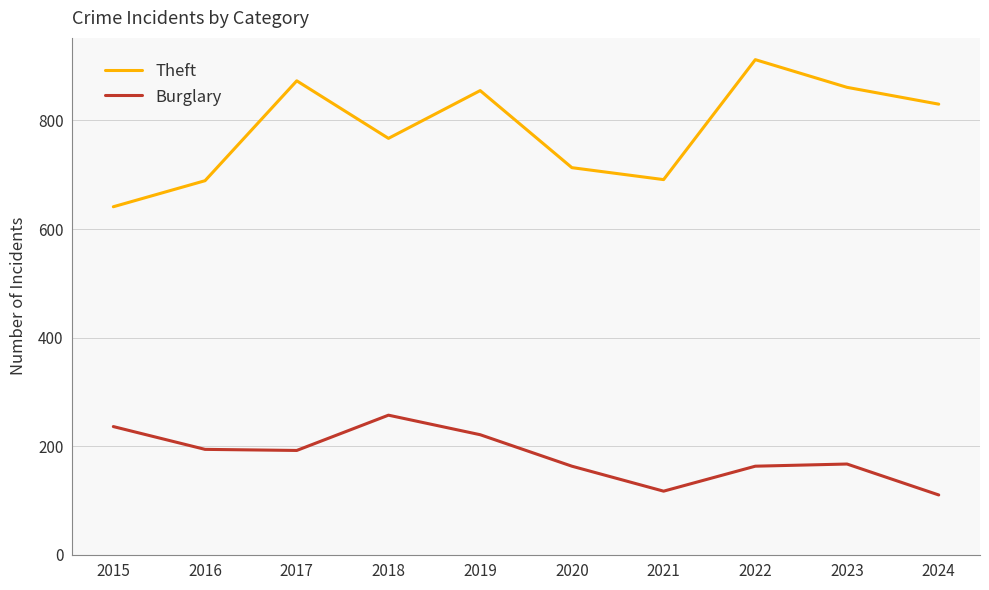

What is the difference between the Burglary values at 2018 and 2021?

140